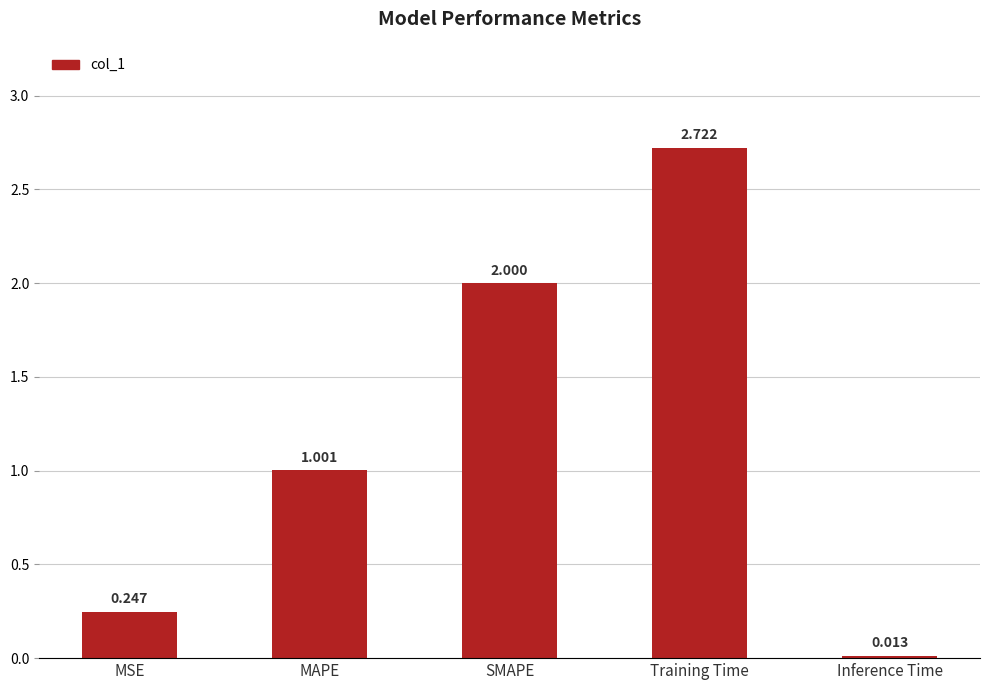

At which label does the data first exceed 1?

MAPE